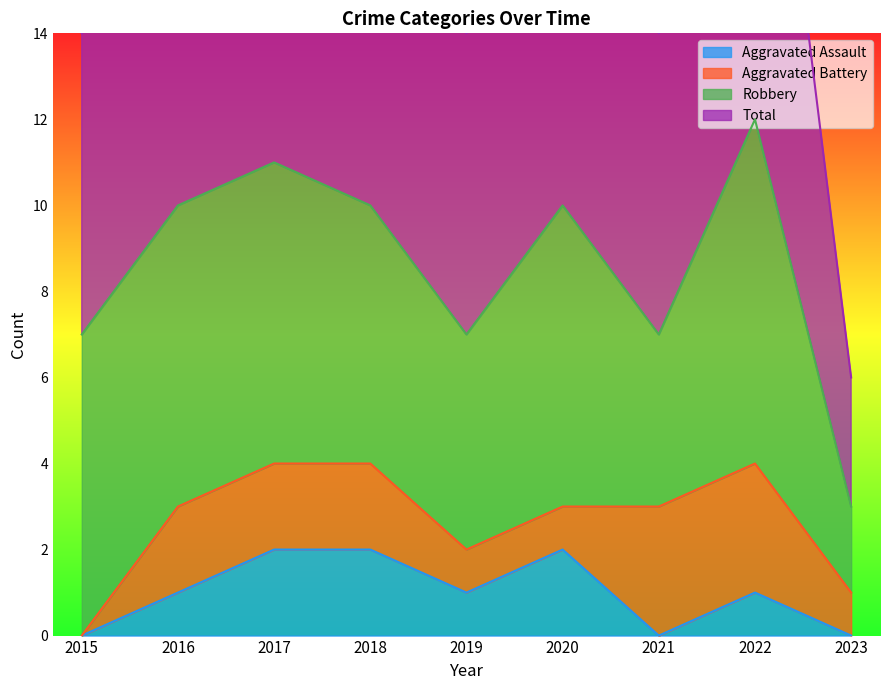

True or false: Aggravated Assault has a value of 3 at 2020.

False